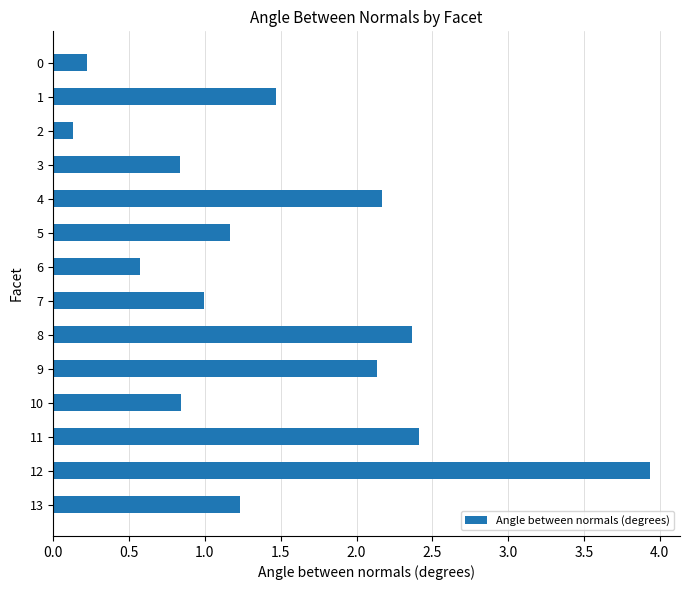

What is the difference between the maximum and minimum values?

3.8